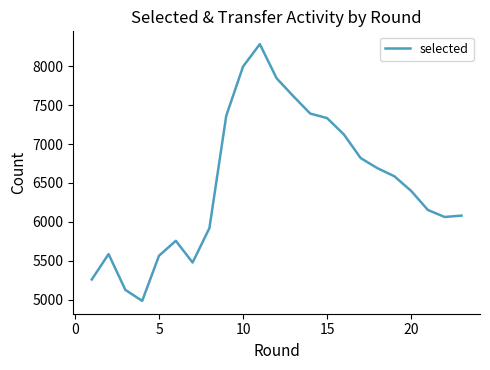

True or false: there are more than 0 points higher than both neighbors.

True